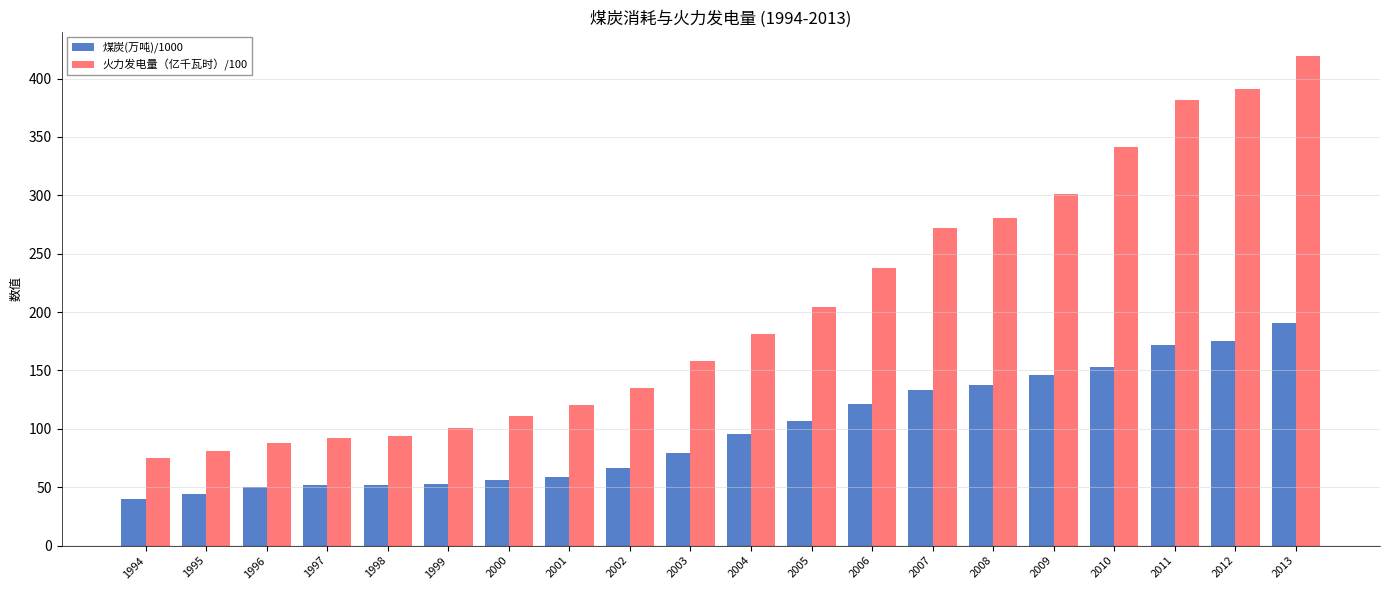

The 火力发电量（亿千瓦时）/100 series shows 374.1 at 2007. True or false?

False